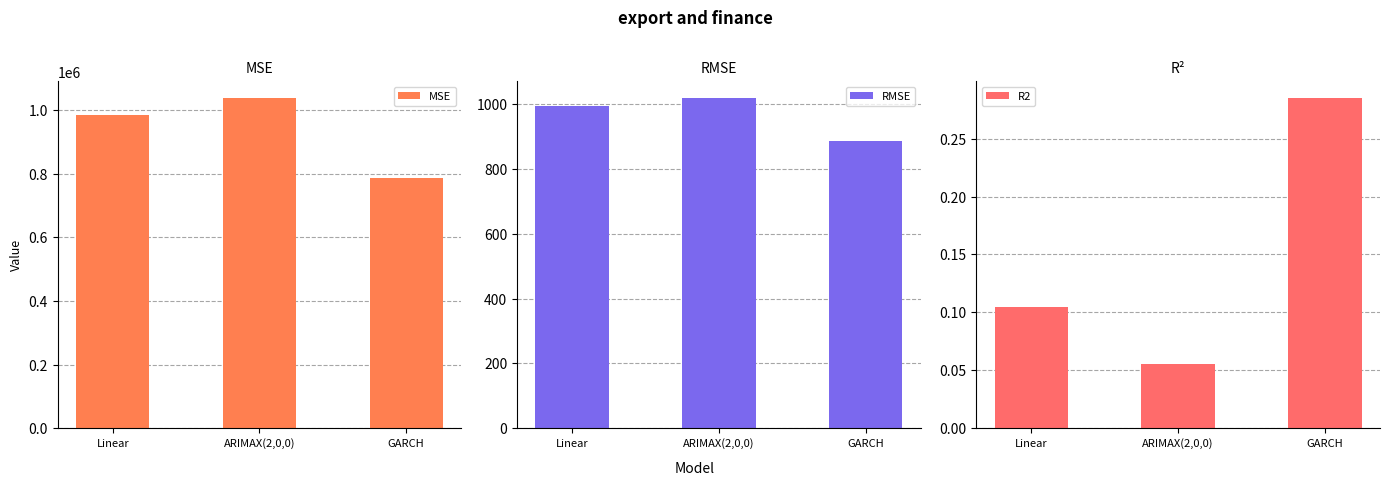

Does the chart contain stacked bars?

No